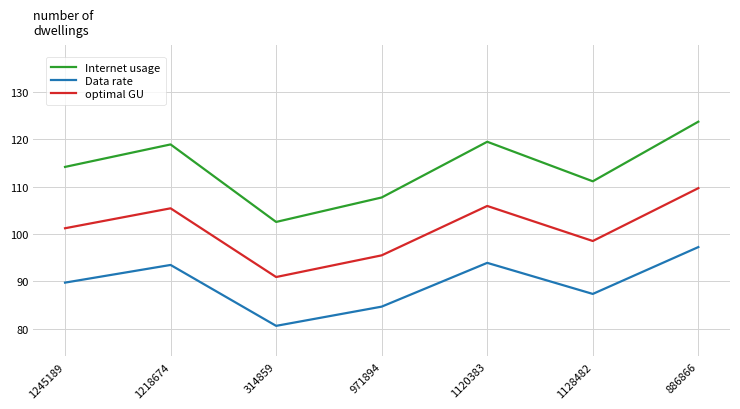

What are all the series names shown in the legend?

Internet usage, Data rate, optimal GU